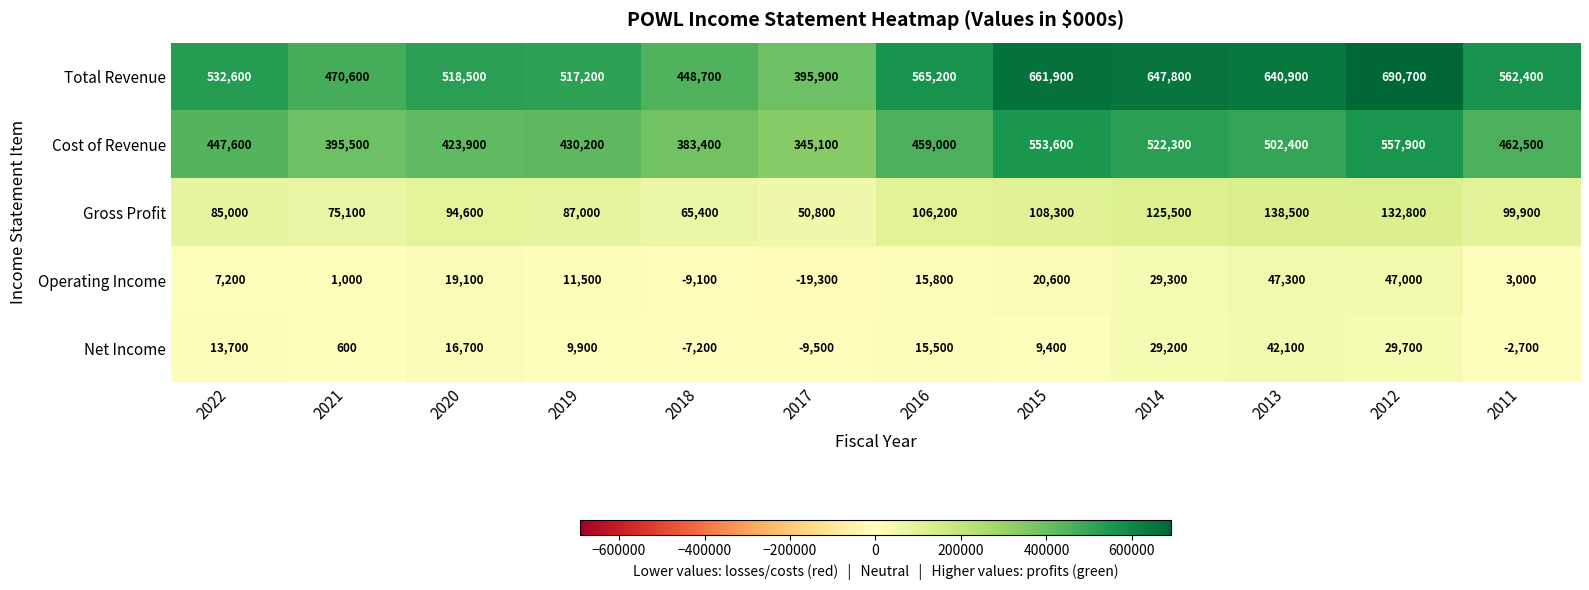

Which series has the largest total across all categories?

Total Revenue